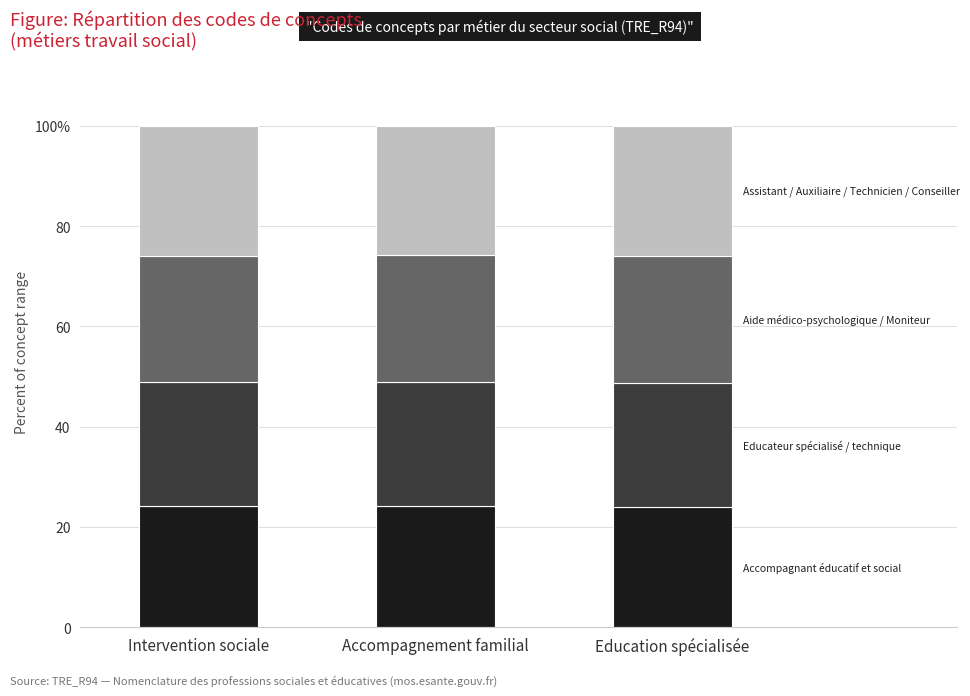

Does the chart contain stacked bars?

Yes